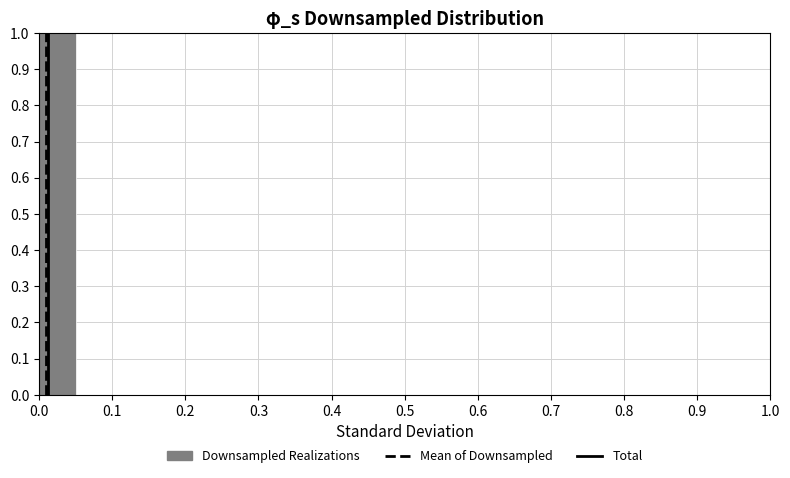

What is the height of the bar covering 0.00 to 0.05 on the x-axis? The values are not printed on the chart, so give them approximately, as read against the axis.

1